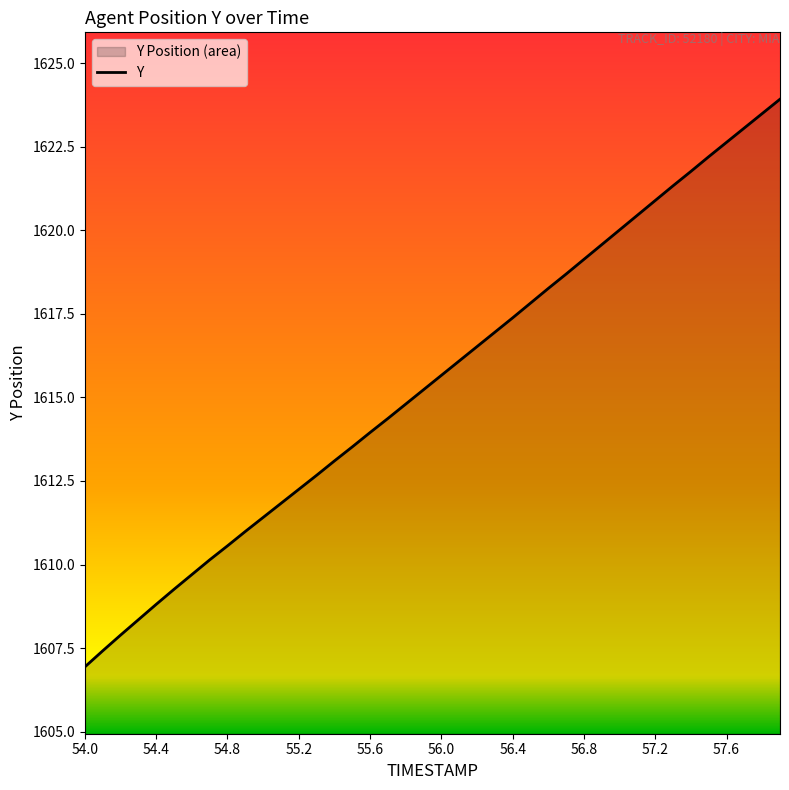

Does the chart display data point markers on the line(s)?

No